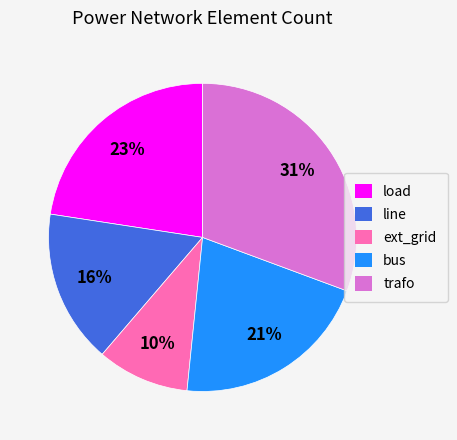

What is the smallest slice in the pie chart?

ext_grid